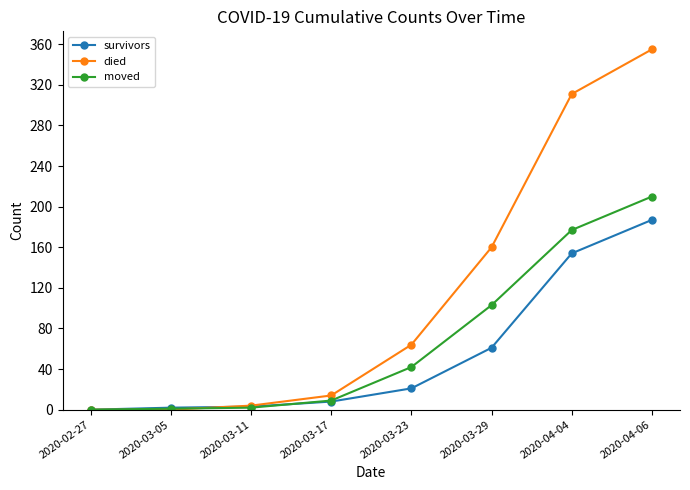

Between 2020-03-29 and 2020-04-06, which series saw the biggest shift?

died